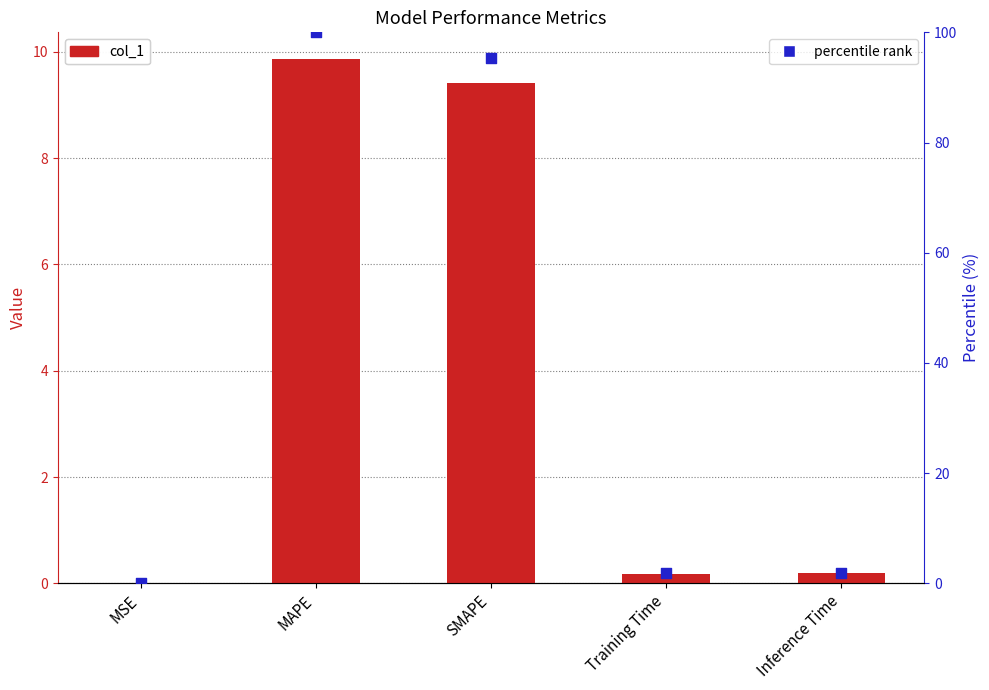

What are all the series names shown in the legend?

col_1, percentile rank